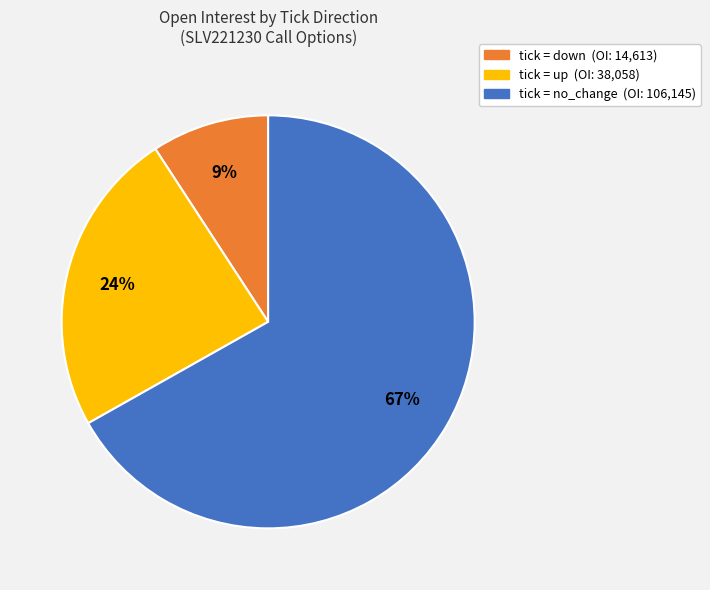

How many slices are in this pie chart?

3